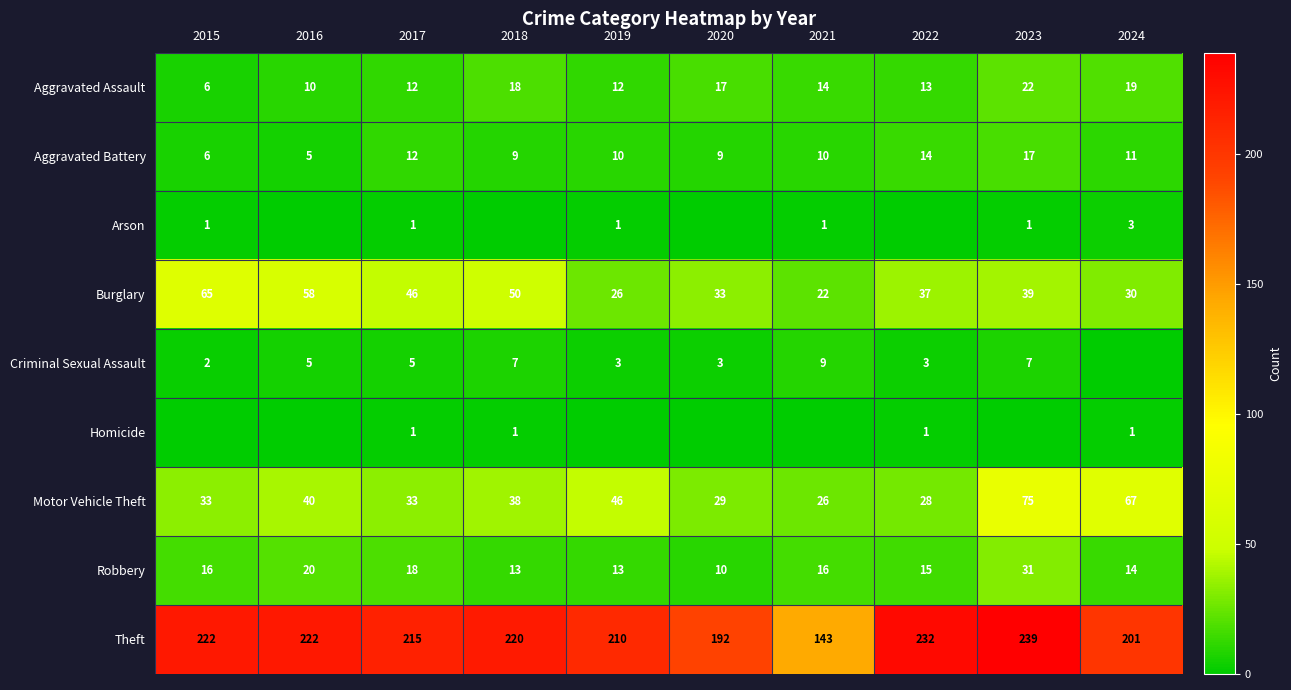

True or false: Theft has a value of 201 at 2024.

True